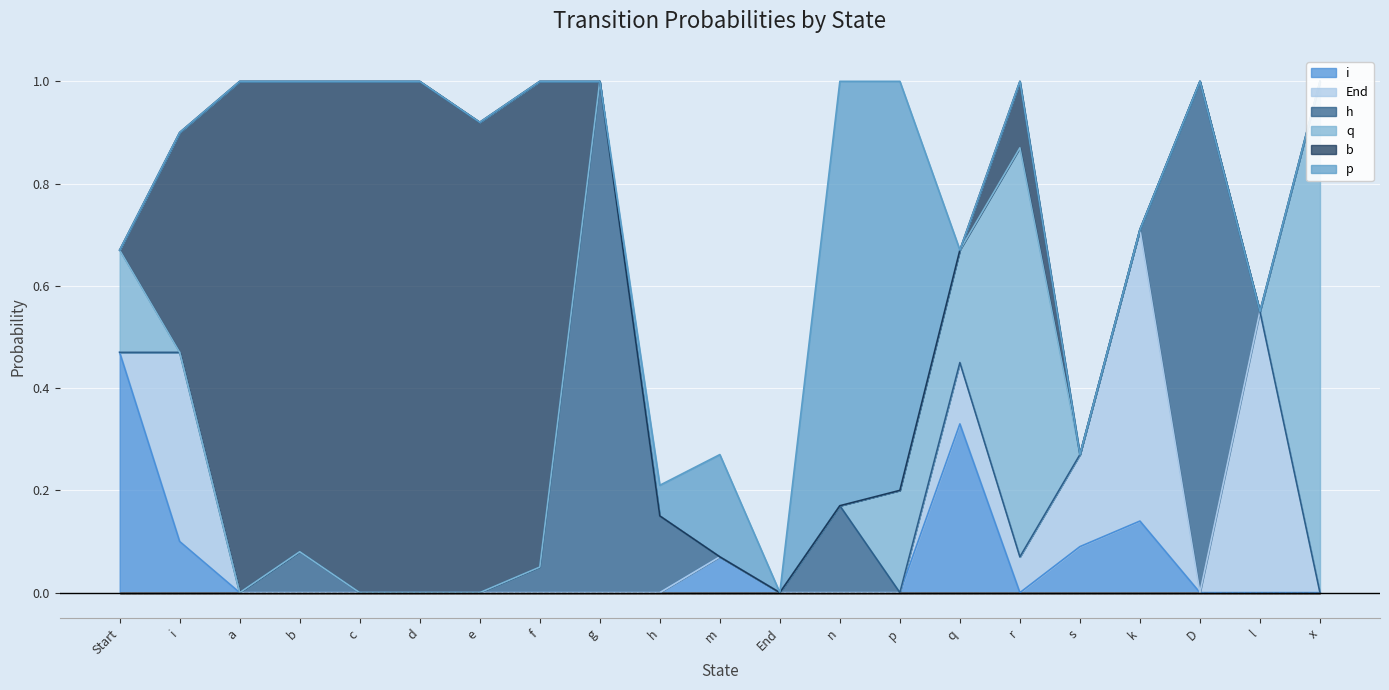

Reading right to left, list all the values displayed in this chart.

i: x=0.0	l=0.0	D=0.0	k=0.1	s=0.1	r=0.0	q=0.3	p=0.0	n=0.0	End=0.0	m=0.1	h=0.0	g=0.0	f=0.0	e=0.0	d=0.0	c=0.0	b=0.0	a=0.0	i=0.1	Start=0.5
End: x=0.0	l=0.6	D=0.0	k=0.6	s=0.2	r=0.1	q=0.1	p=0.0	n=0.0	End=0.0	m=0.0	h=0.0	g=0.0	f=0.0	e=0.0	d=0.0	c=0.0	b=0.0	a=0.0	i=0.4	Start=0.0
h: x=0.0	l=0.0	D=1.0	k=0.0	s=0.0	r=0.0	q=0.0	p=0.0	n=0.2	End=0.0	m=0.0	h=0.1	g=1.0	f=0.1	e=0.0	d=0.0	c=0.0	b=0.1	a=0.0	i=0.0	Start=0.0
q: x=1.0	l=0.0	D=0.0	k=0.0	s=0.0	r=0.8	q=0.2	p=0.2	n=0.0	End=0.0	m=0.0	h=0.0	g=0.0	f=0.0	e=0.0	d=0.0	c=0.0	b=0.0	a=0.0	i=0.0	Start=0.2
b: x=0.0	l=0.0	D=0.0	k=0.0	s=0.0	r=0.1	q=0.0	p=0.0	n=0.0	End=0.0	m=0.0	h=0.0	g=0.0	f=0.9	e=0.9	d=1.0	c=1.0	b=0.9	a=1.0	i=0.4	Start=0.0
p: x=0.0	l=0.0	D=0.0	k=0.0	s=0.0	r=0.0	q=0.0	p=0.8	n=0.8	End=0.0	m=0.2	h=0.1	g=0.0	f=0.0	e=0.0	d=0.0	c=0.0	b=0.0	a=0.0	i=0.0	Start=0.0